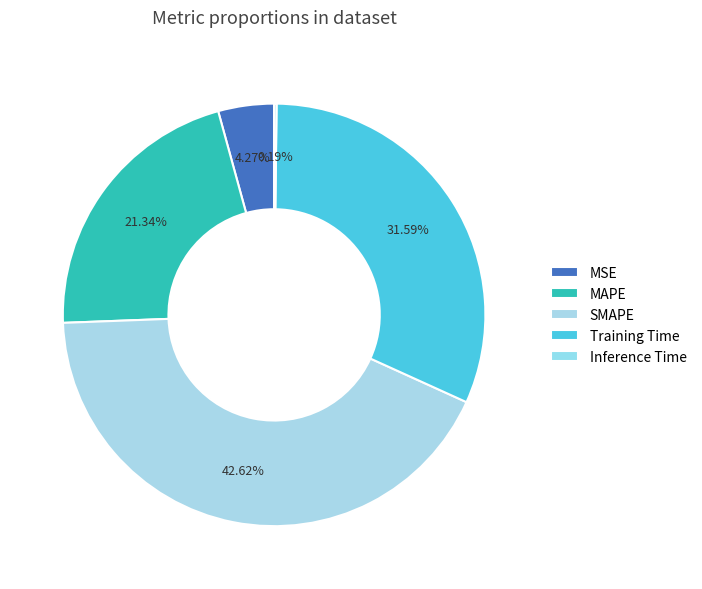

Rank the categories by value from highest to lowest.

SMAPE, Training Time, MAPE, MSE, Inference Time